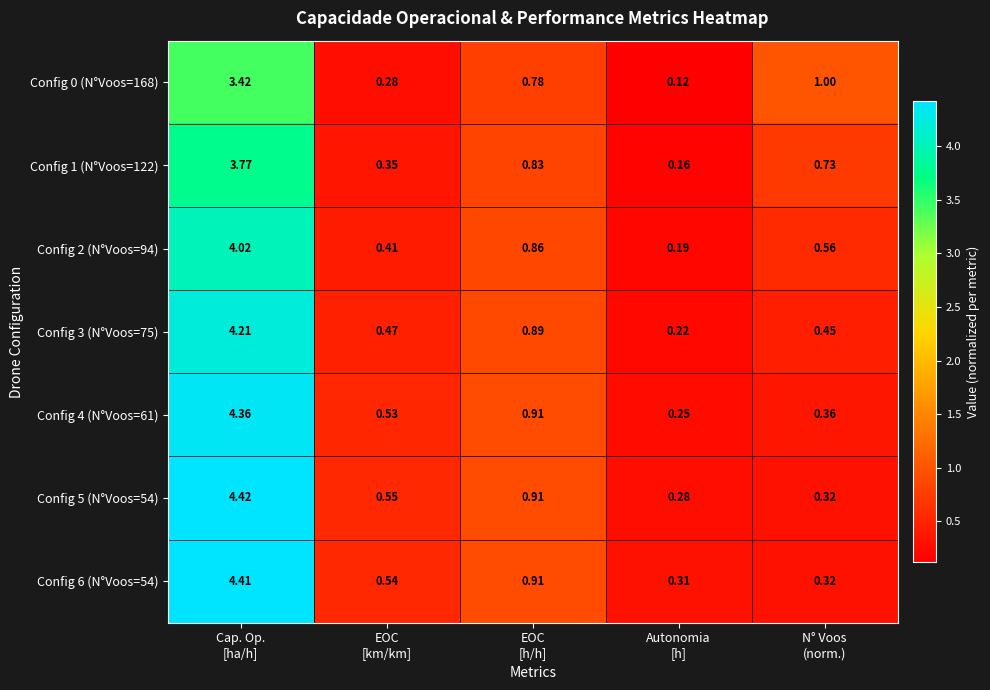

How many data points does each series have?

5